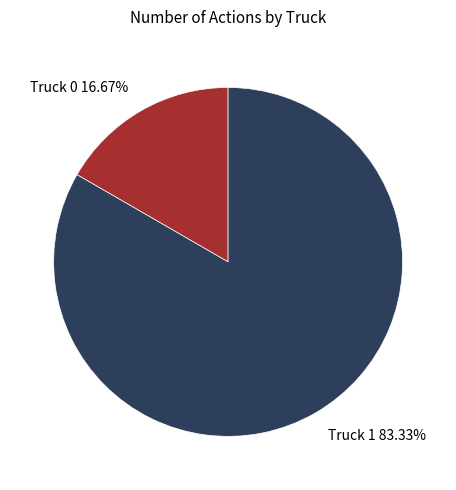

Which has a higher value, Truck 0 or Truck 1?

Truck 1